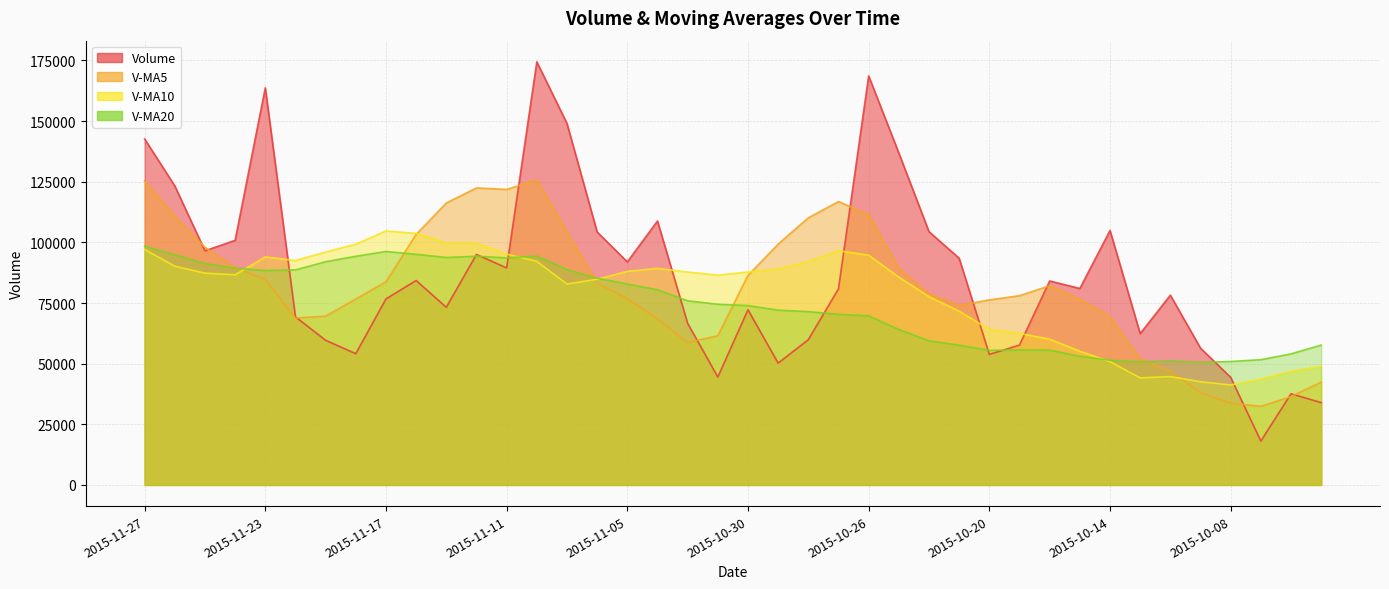

In v_ma20, how many points are lower than both neighbors (excluding endpoints)?

6